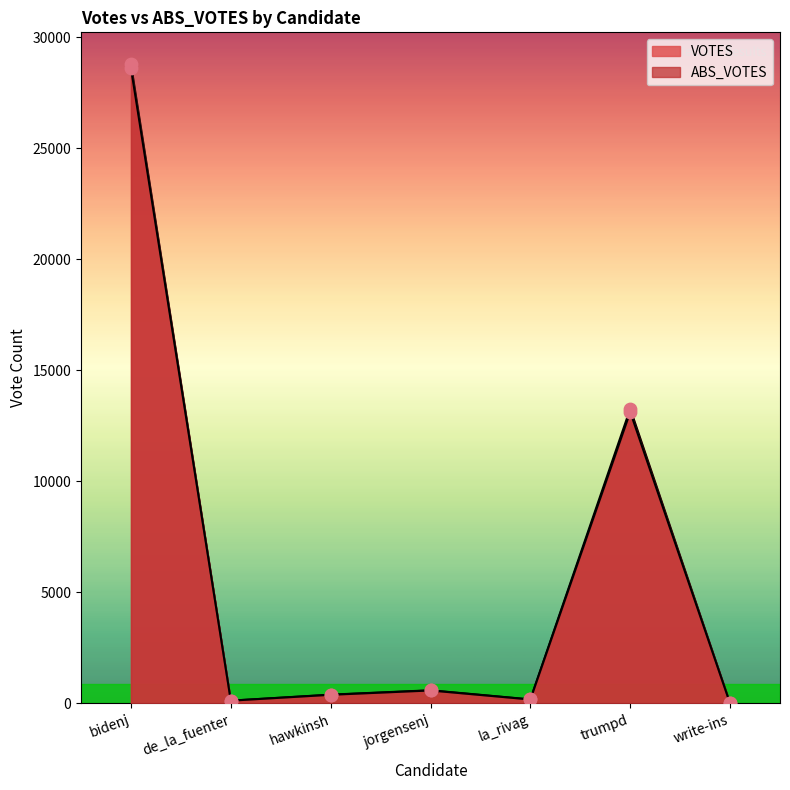

At which category is the sum across all series the highest?

bidenj